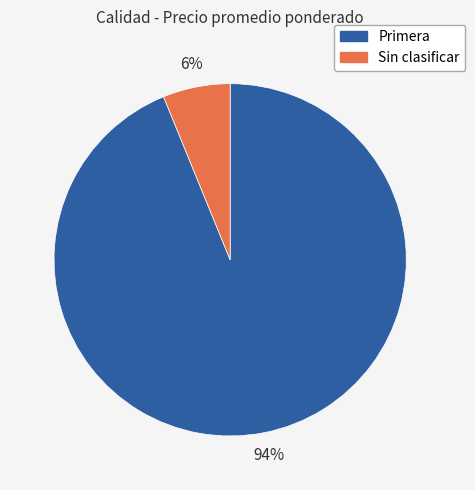

Is there a majority slice in this chart?

Yes